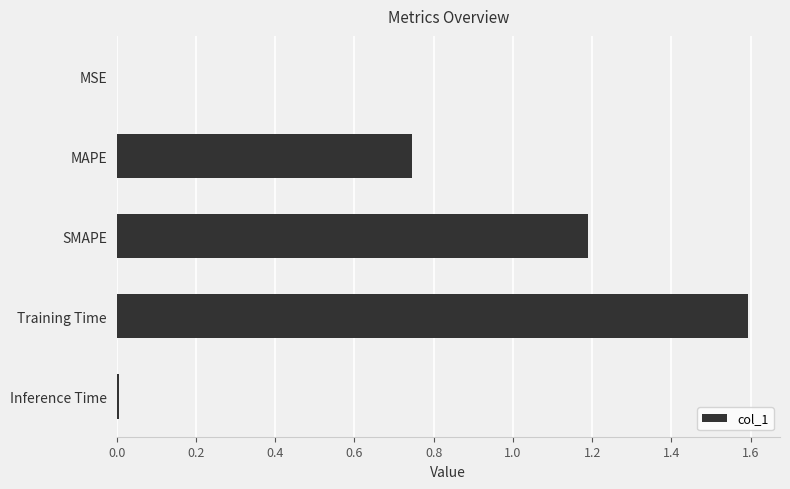

True or false: the data shows 1.6 at Training Time.

True